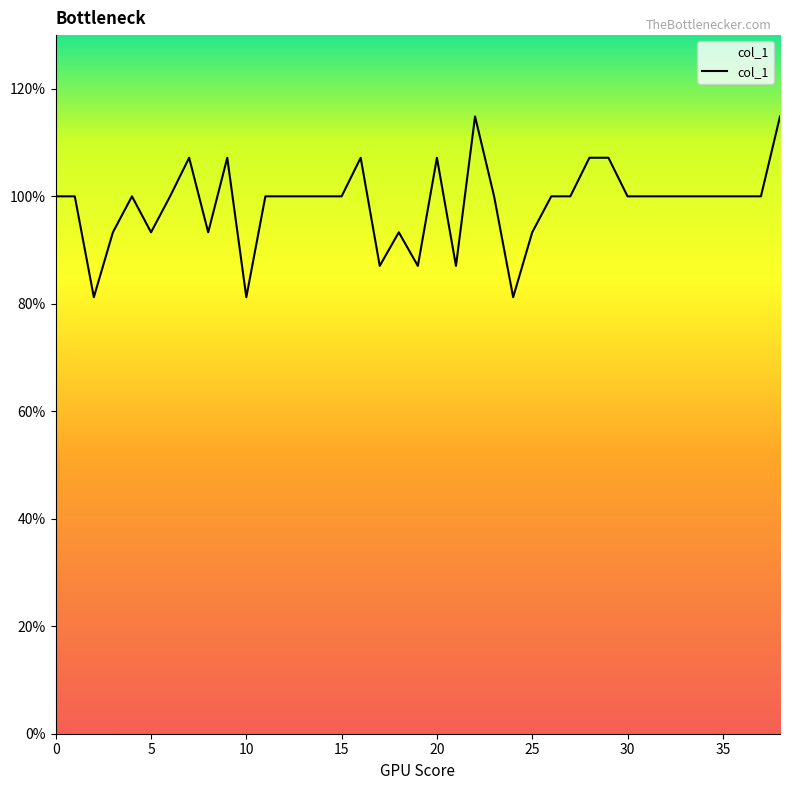

Count the values in the range 0 to 1.

31